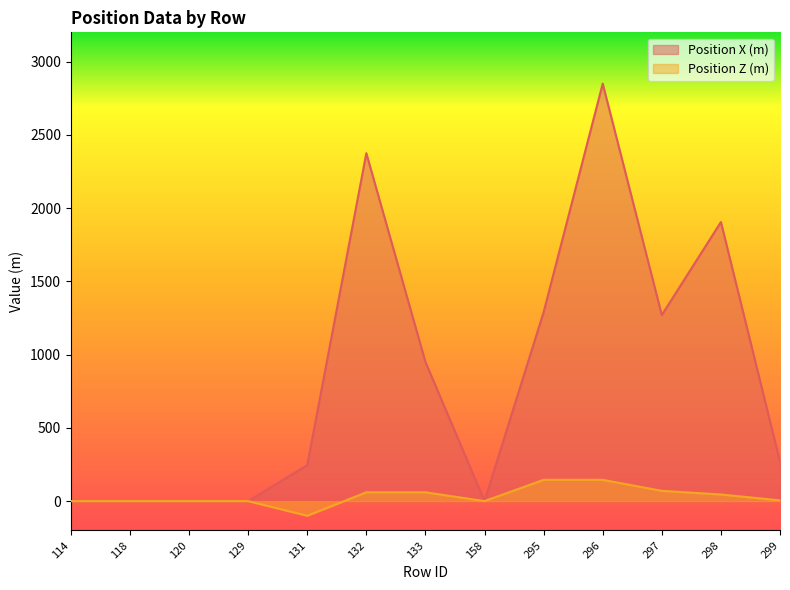

Does the chart have visible grid lines?

No